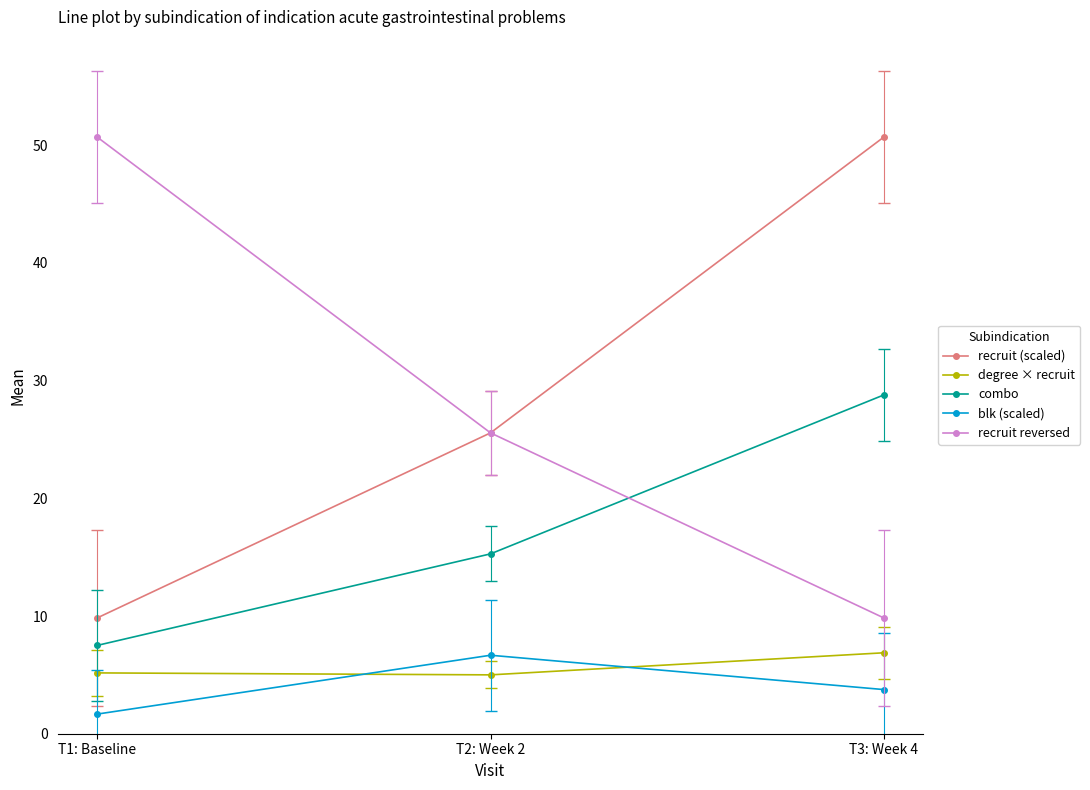

Is this an area chart (filled region under the line)?

No